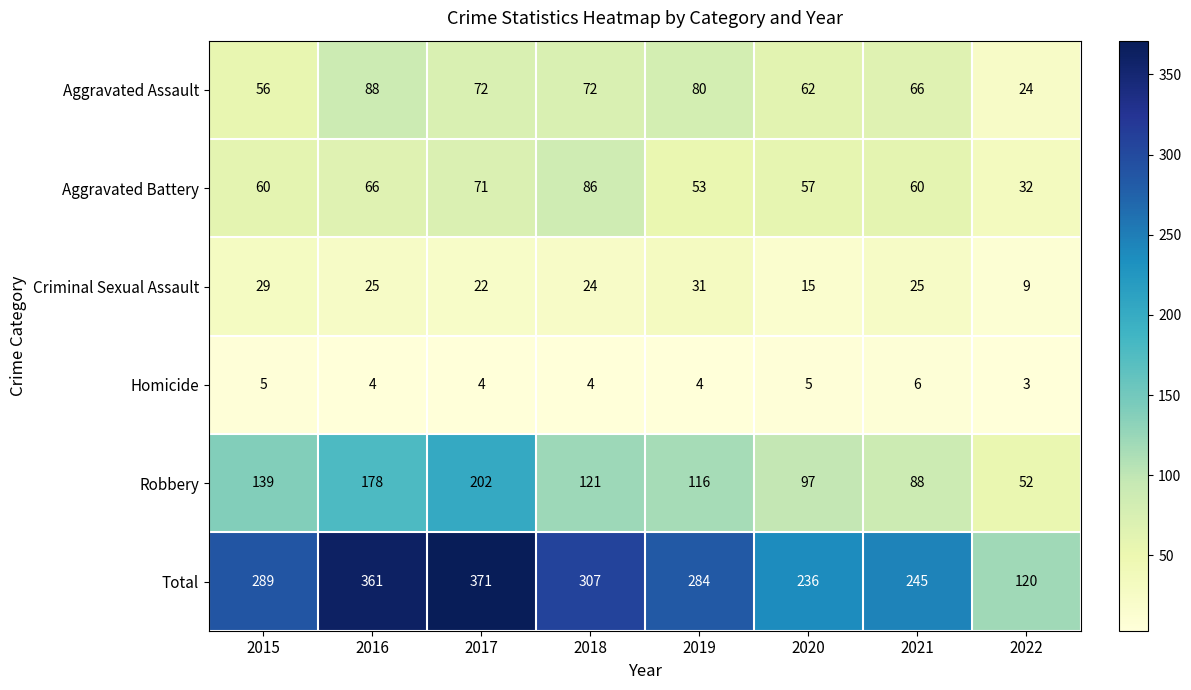

At which category does the chart reach its minimum across all series?

2022